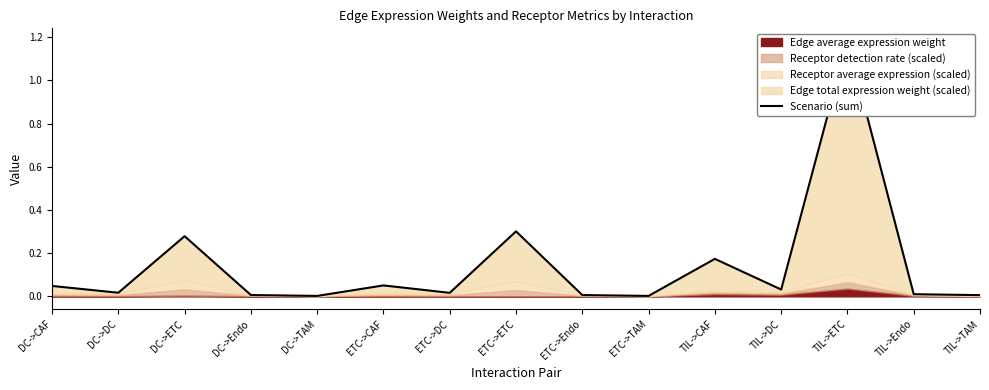

Which category has the highest value across all series?

TIL->ETC